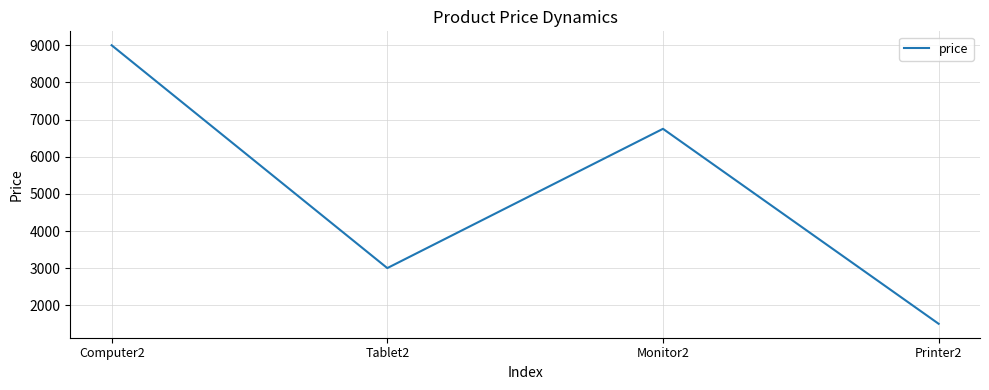

List the labels in order of value, largest first.

Computer2, Monitor2, Tablet2, Printer2